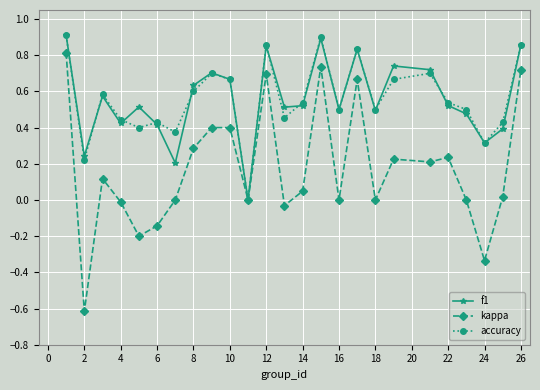

Which series has the largest range (max minus min)?

kappa